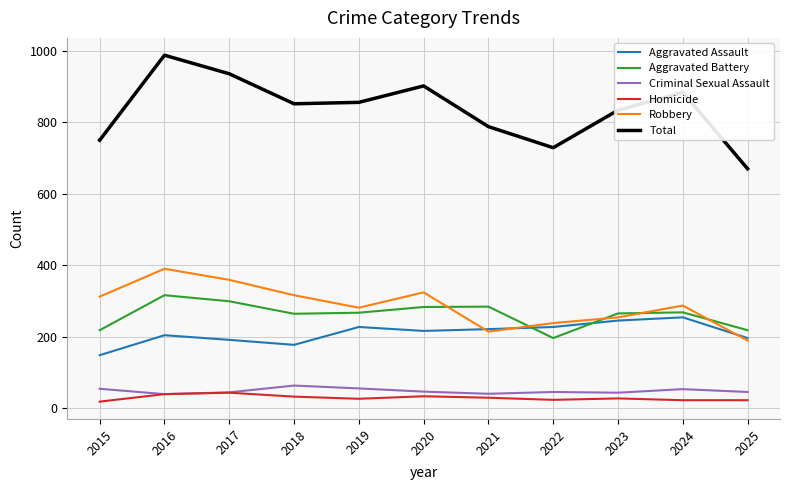

True or false: Criminal Sexual Assault and Total cross at least once.

False